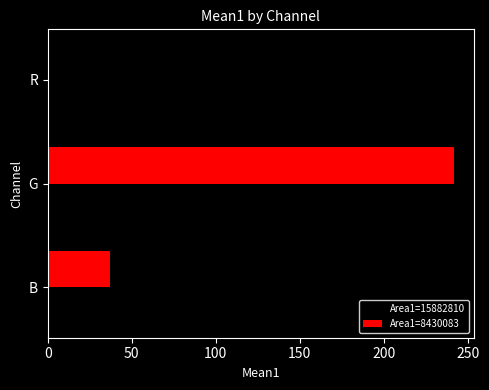

Which series has the widest spread of values?

Area1=8430083